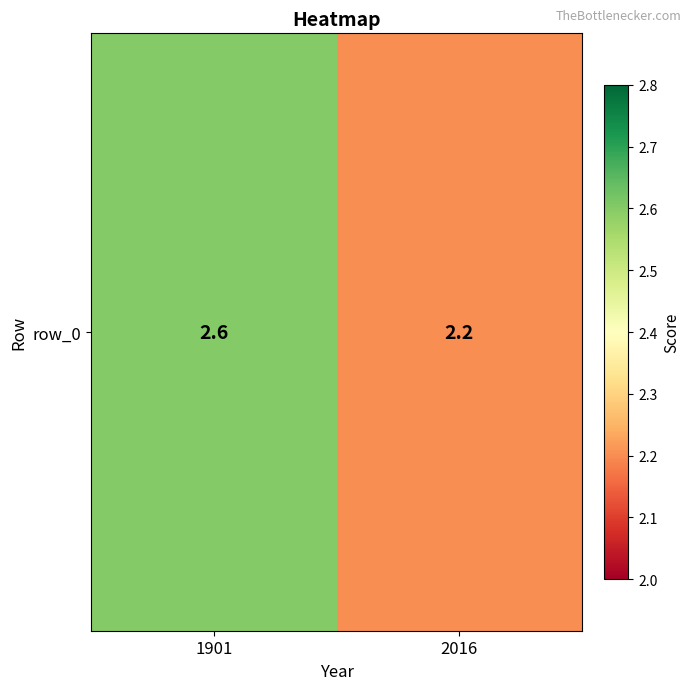

Between 2016 and 1901, which is larger?

1901